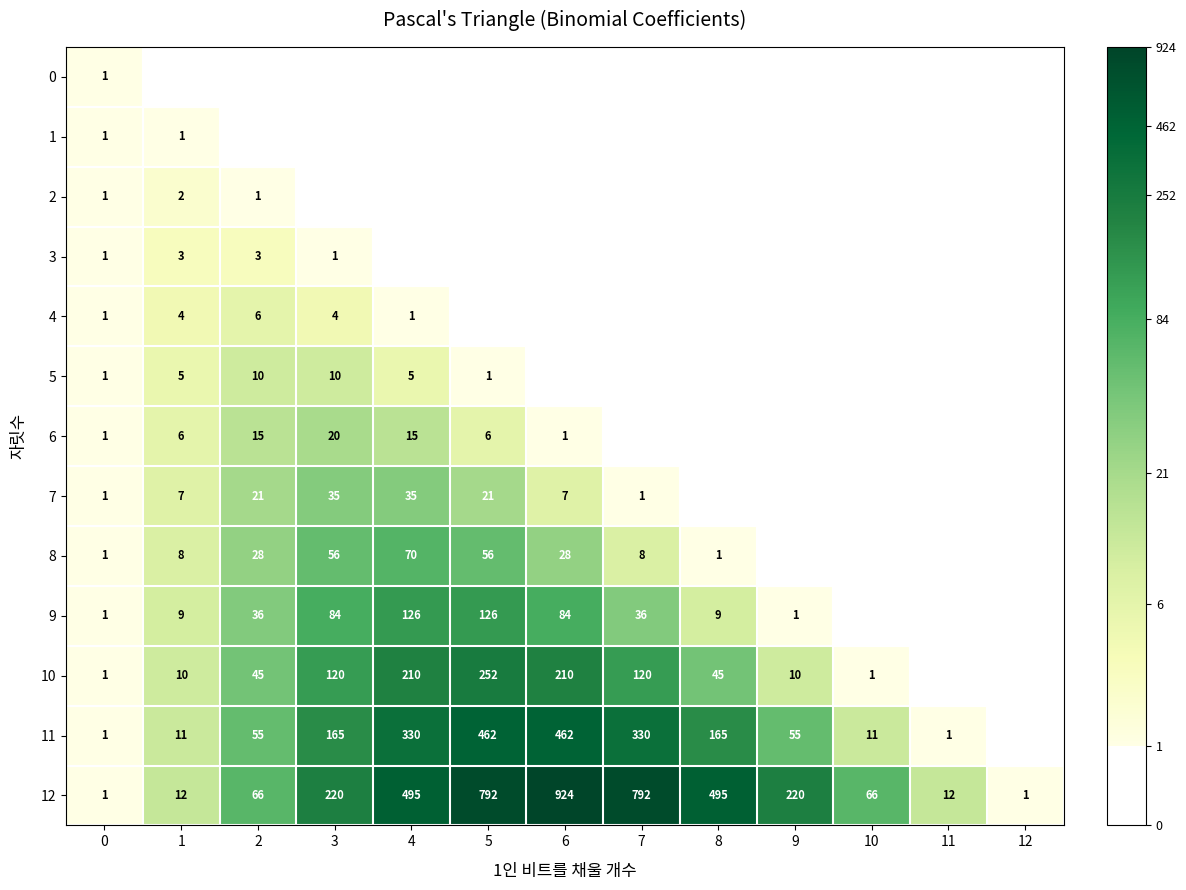

How many values in 9 are above zero?

10